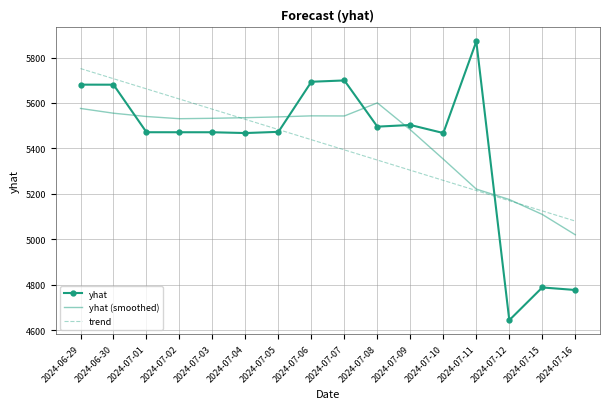

What are all the series names shown in the legend?

yhat, yhat (smoothed), trend